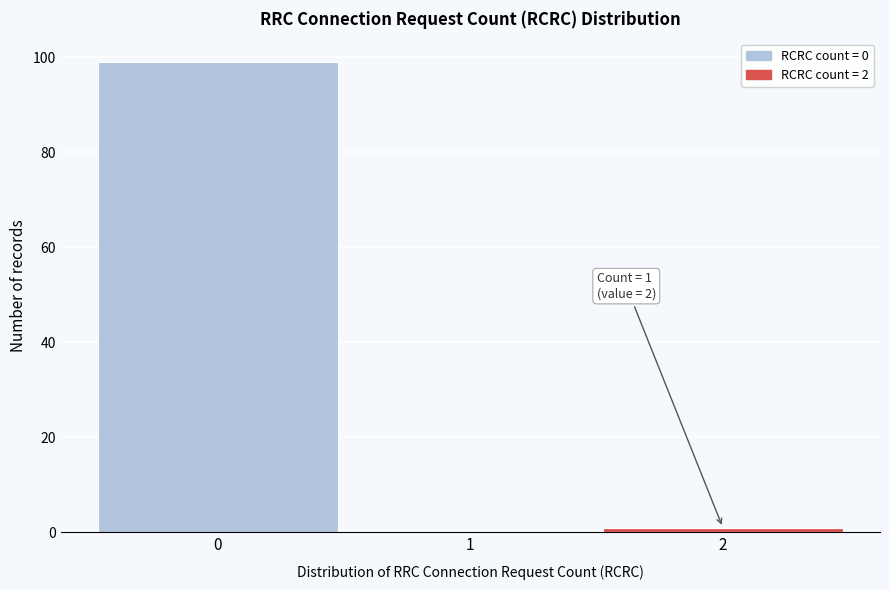

Which range on the x-axis has the tallest bar?

-0.5 to 0.5